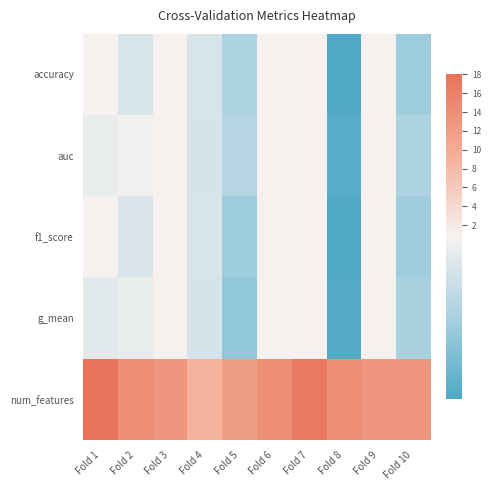

Reading left to right, list all the values displayed in this chart.

accuracy: Fold 1=0.8	Fold 2=0.7	Fold 3=0.8	Fold 4=0.7	Fold 5=0.7	Fold 6=0.8	Fold 7=0.9	Fold 8=0.6	Fold 9=0.8	Fold 10=0.7
auc: Fold 1=0.7	Fold 2=0.7	Fold 3=0.8	Fold 4=0.7	Fold 5=0.7	Fold 6=0.8	Fold 7=0.9	Fold 8=0.6	Fold 9=0.8	Fold 10=0.7
f1_score: Fold 1=0.8	Fold 2=0.7	Fold 3=0.8	Fold 4=0.7	Fold 5=0.7	Fold 6=0.8	Fold 7=0.9	Fold 8=0.6	Fold 9=0.8	Fold 10=0.7
g_mean: Fold 1=0.7	Fold 2=0.7	Fold 3=0.8	Fold 4=0.7	Fold 5=0.6	Fold 6=0.7	Fold 7=0.9	Fold 8=0.6	Fold 9=0.8	Fold 10=0.7
num_features: Fold 1=18.0	Fold 2=14.0	Fold 3=13.0	Fold 4=9.0	Fold 5=12.0	Fold 6=14.0	Fold 7=17.0	Fold 8=14.0	Fold 9=13.0	Fold 10=13.0